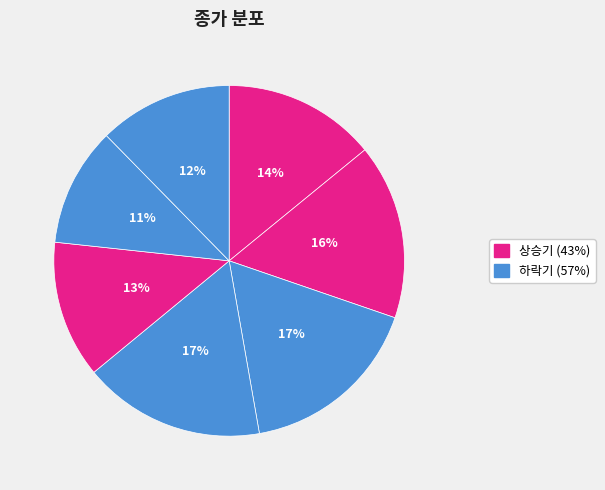

Count the number of slices in the pie.

7